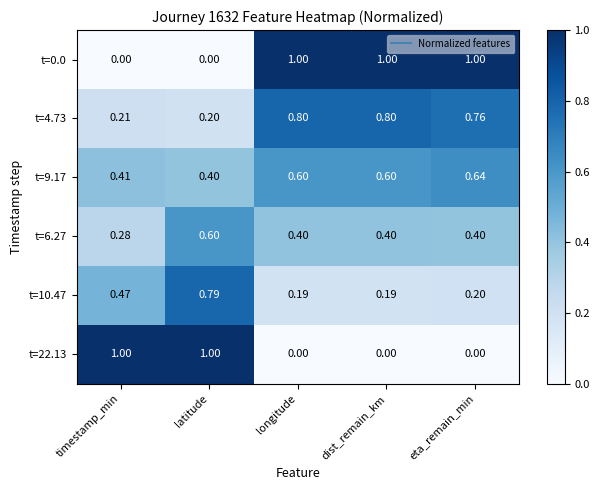

At which category is the sum across all series the highest?

eta_remain_min